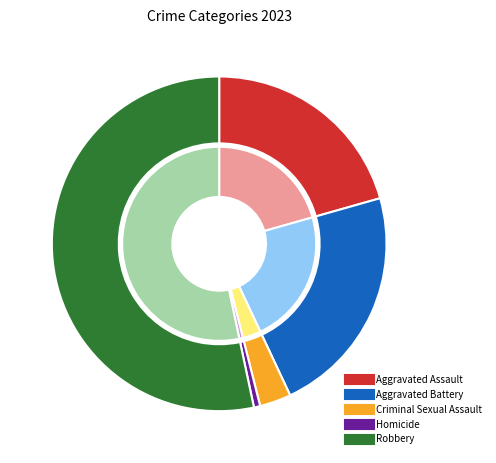

Rank the categories by value from highest to lowest.

Robbery, Aggravated Battery, Aggravated Assault, Criminal Sexual Assault, Homicide